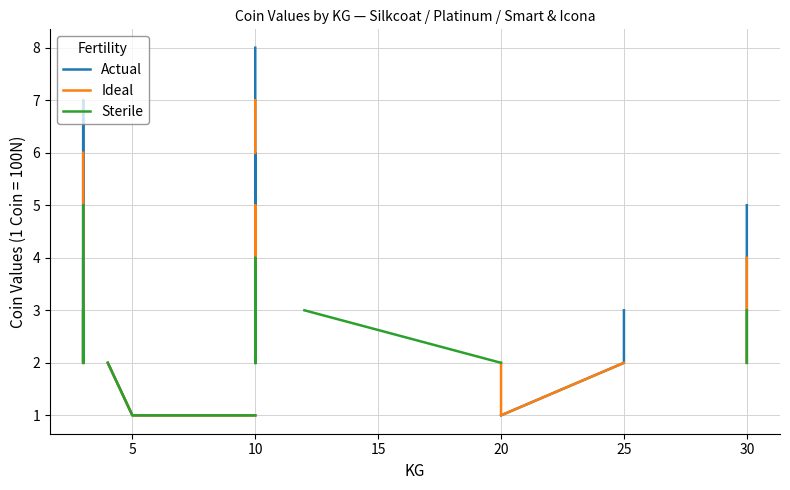

What are all the series names shown in the legend?

Actual, Ideal, Sterile